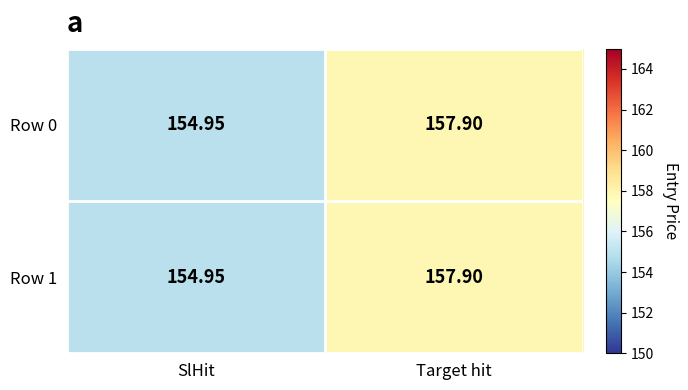

At which label does Row 0 reach its peak?

Target hit